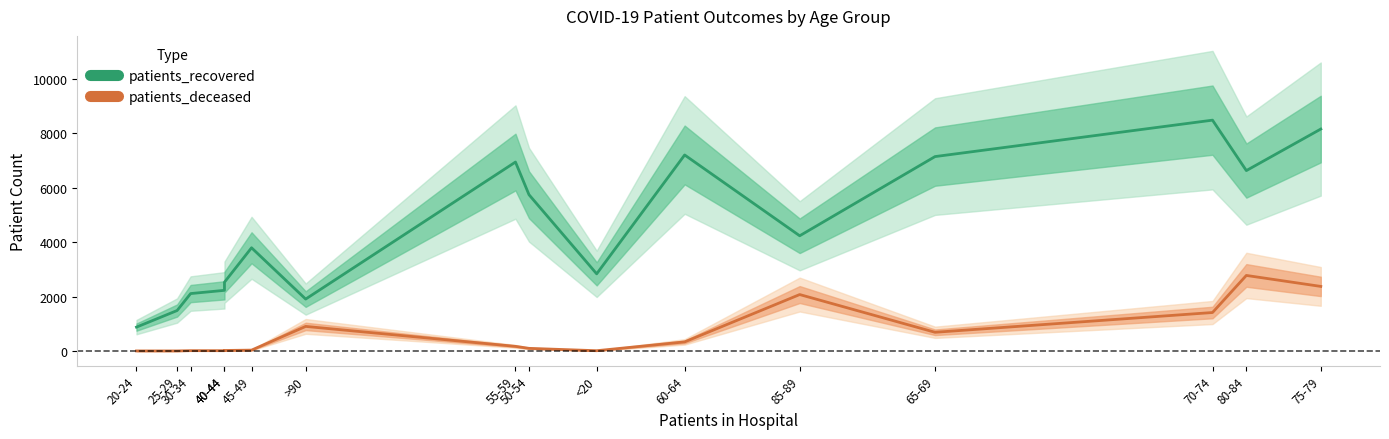

Reading left to right, transcribe all the data shown in this chart.

patients_recovered: 878	1487	2110	2229	2528	3792	1908	6941	5741	2835	7201	4233	7142	8480	6627	8153
patients_deceased: 3	3	13	12	20	33	904	171	98	11	335	2074	688	1414	2776	2373